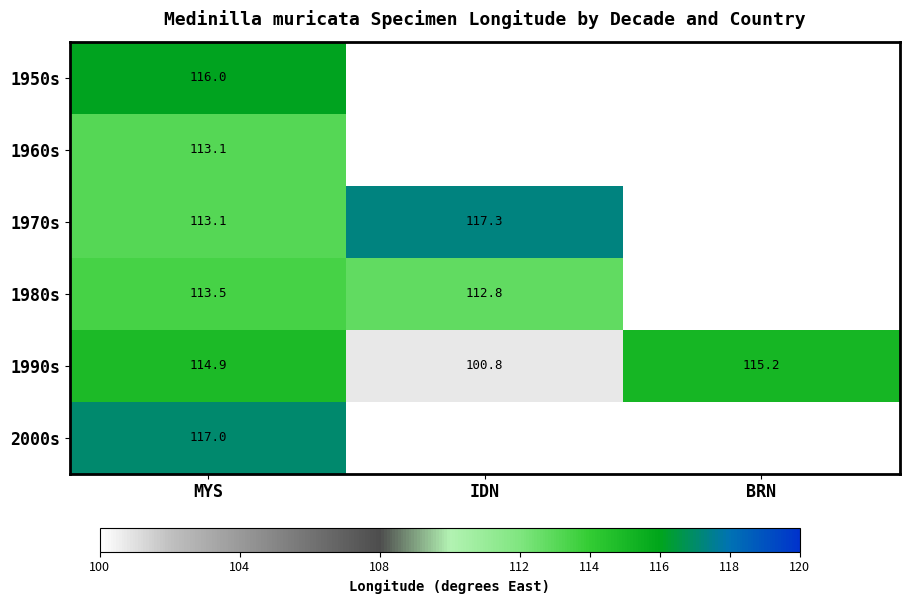

At which category is the sum across all series the highest?

MYS